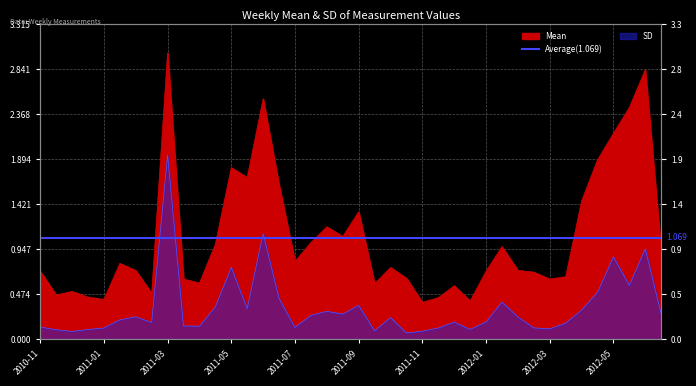

Which series has the widest spread of values?

Mean